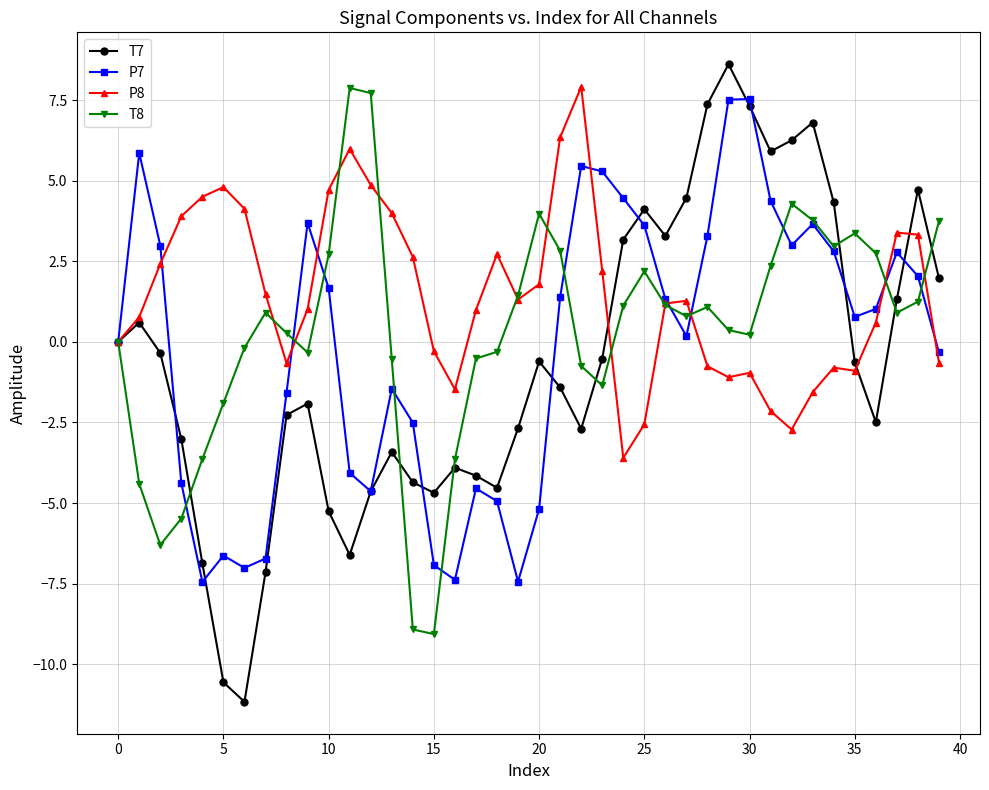

Which series has the largest total across all categories?

P8